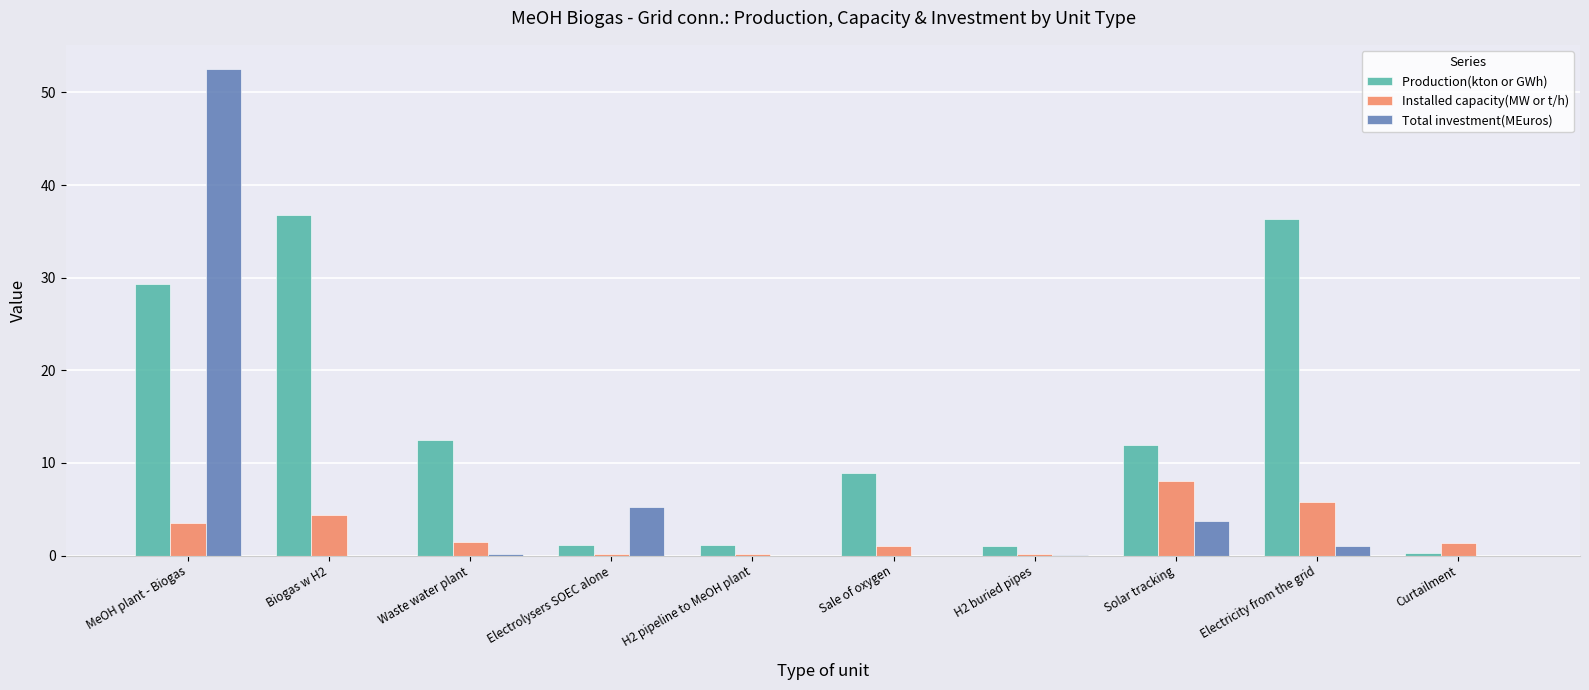

What are all the series names shown in the legend?

Production(kton or GWh), Installed capacity(MW or t/h), Total investment(MEuros)